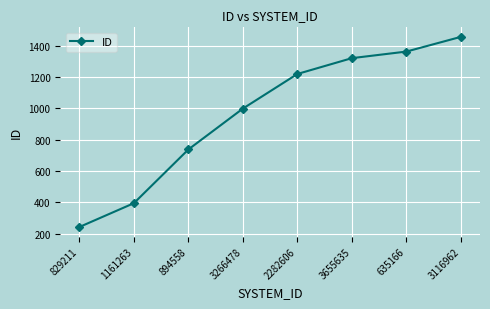

List the labels in order of value, smallest first.

829211, 1161263, 894558, 3266478, 2282606, 3655635, 635166, 3116962